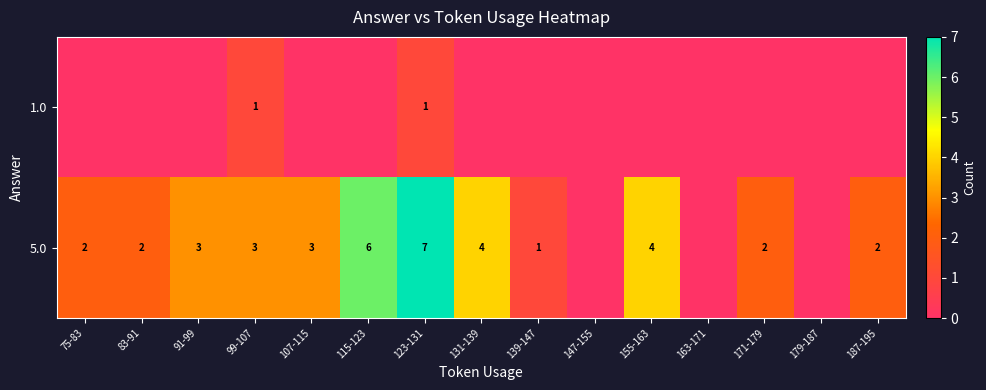

Is it true that 5.0 equals 1 at 75-83?

False